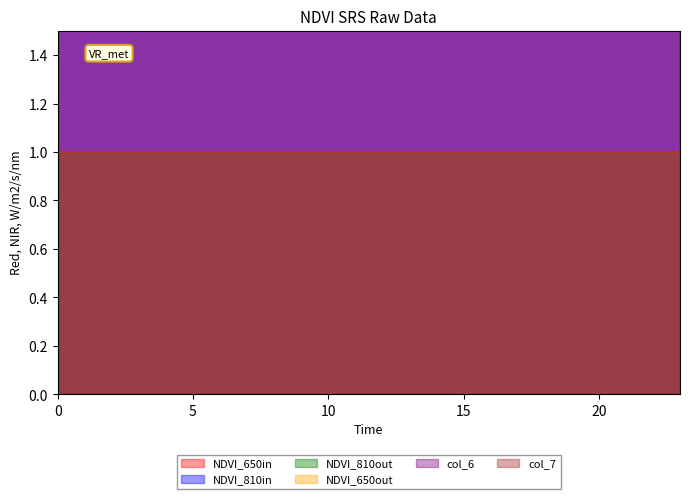

At how many categories does at least one series exceed 1?

24